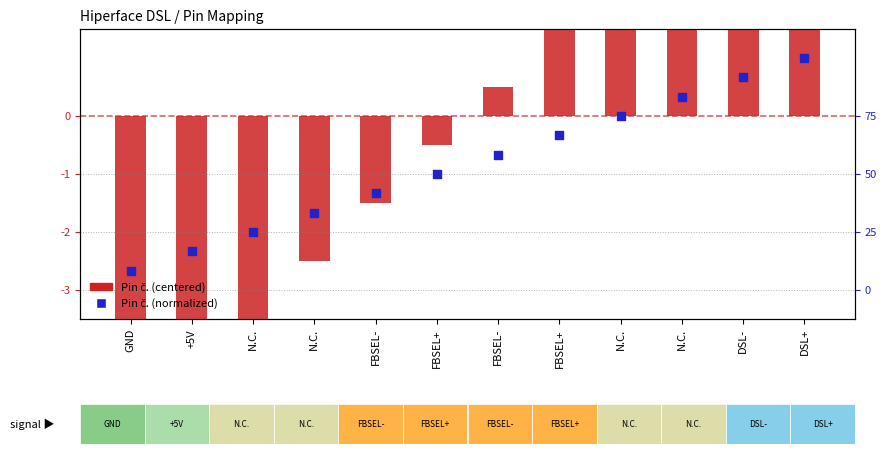

Which series reaches the minimum Y coordinate?

Pin č. (centered)